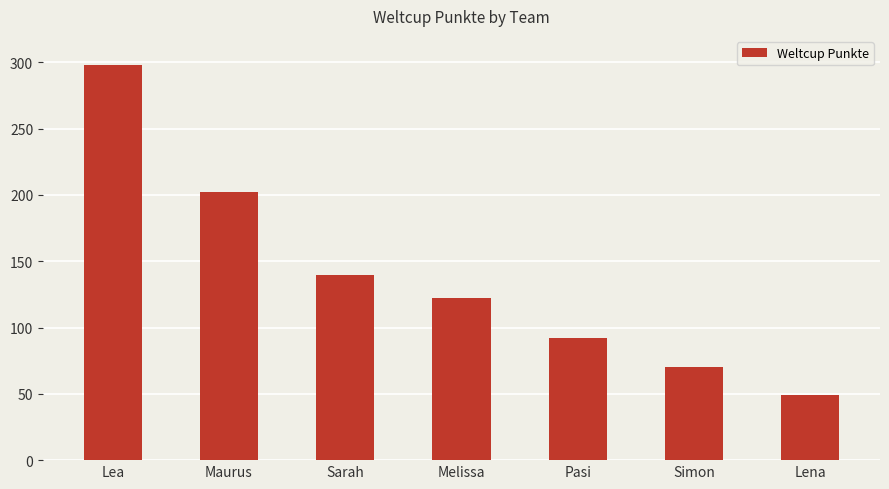

How many data points are less than 122?

3